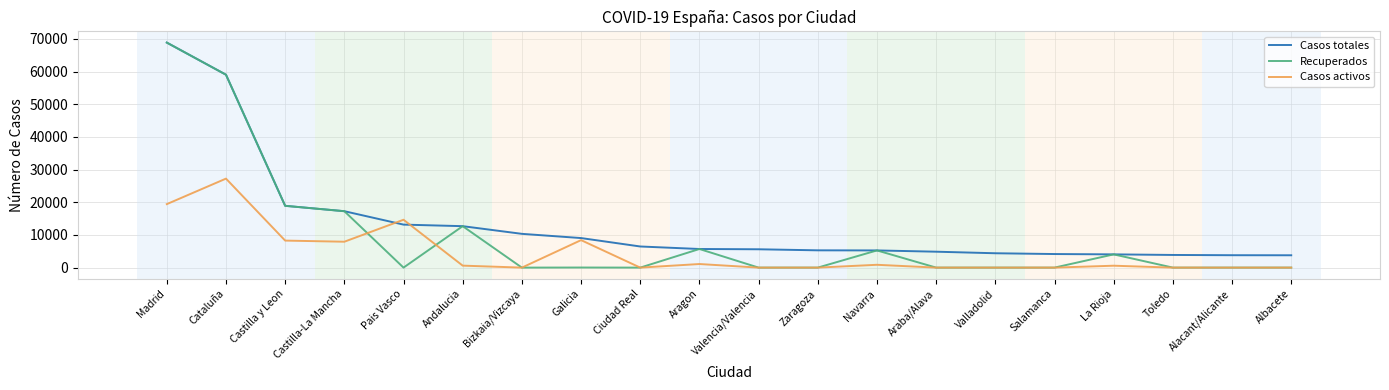

At which category does the chart reach its peak across all series?

Madrid